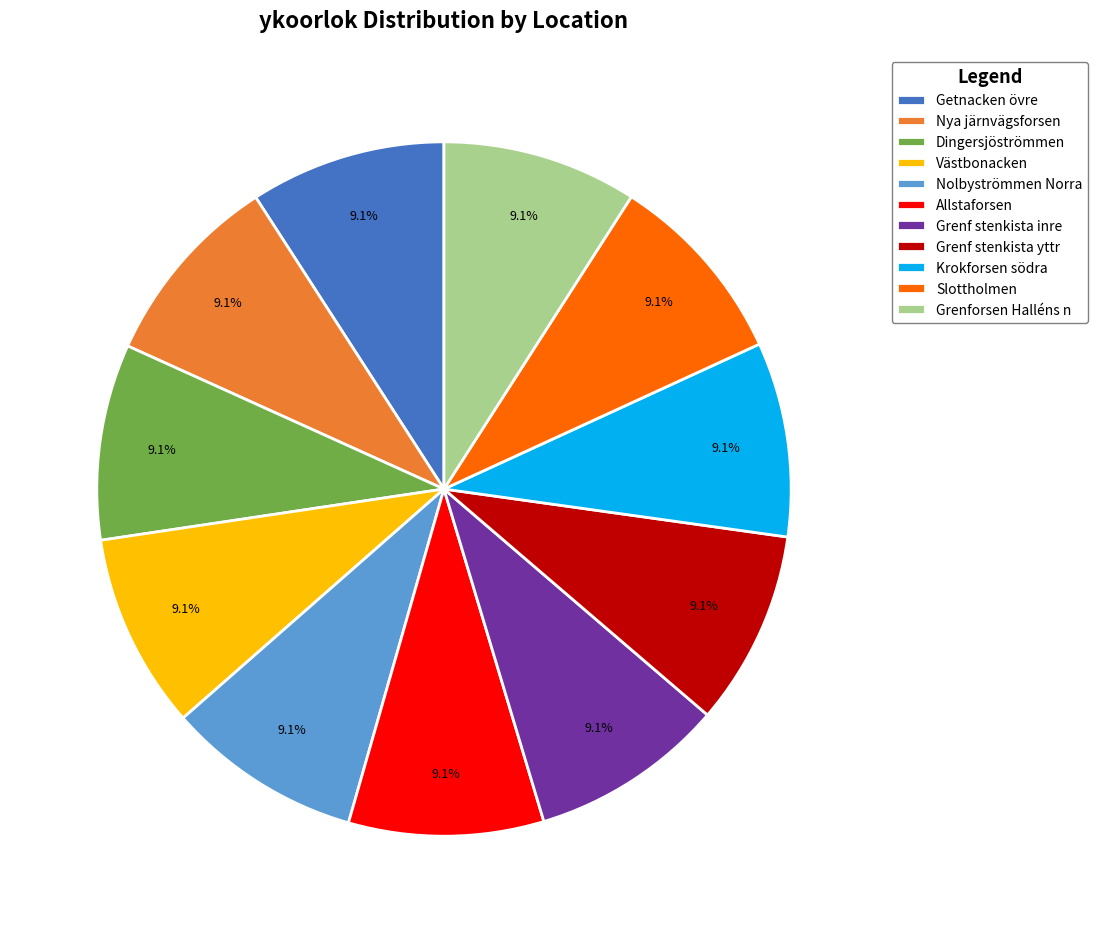

Does Getnacken övre account for over 50% of the chart?

No